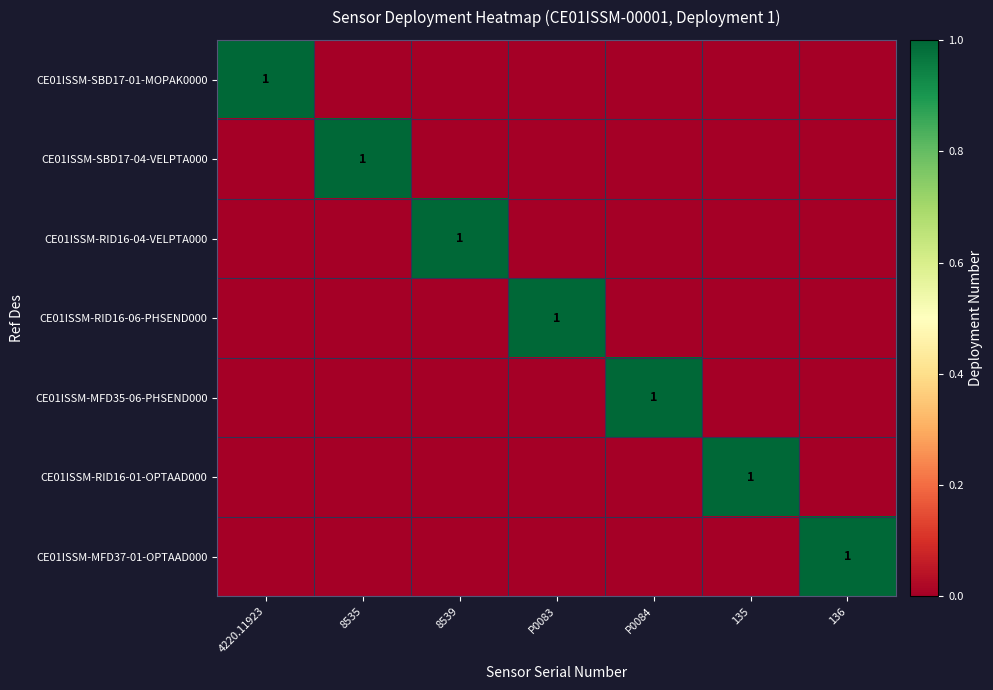

The CE01ISSM-SBD17-01-MOPAK0000 series shows 0 at 4220.11923. True or false?

False